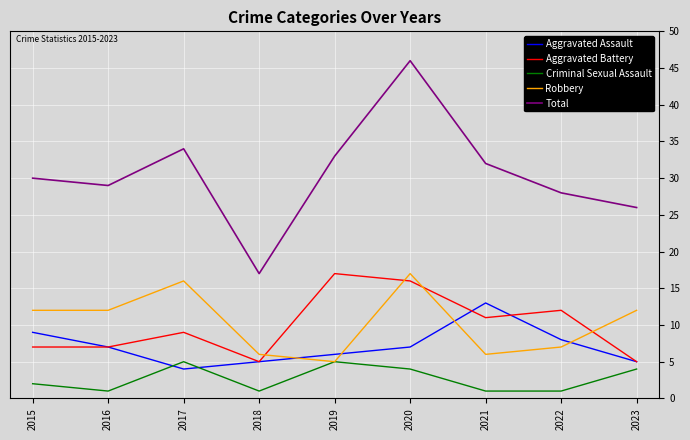

What is the lowest value of the Robbery series?

5